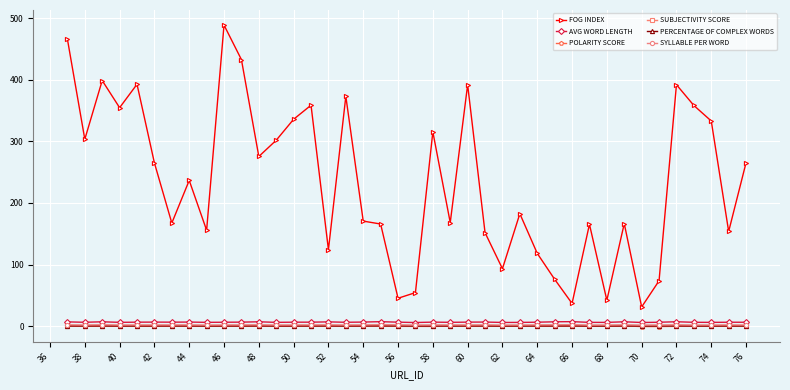

Which series has the widest spread of values?

FOG INDEX